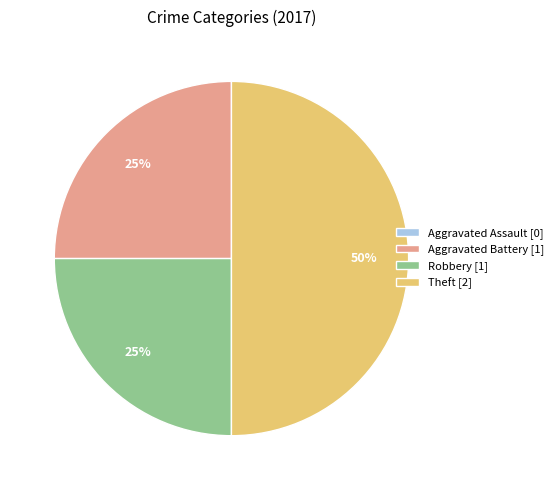

Do Robbery [1] and Theft [2] together represent more than half of the pie?

Yes